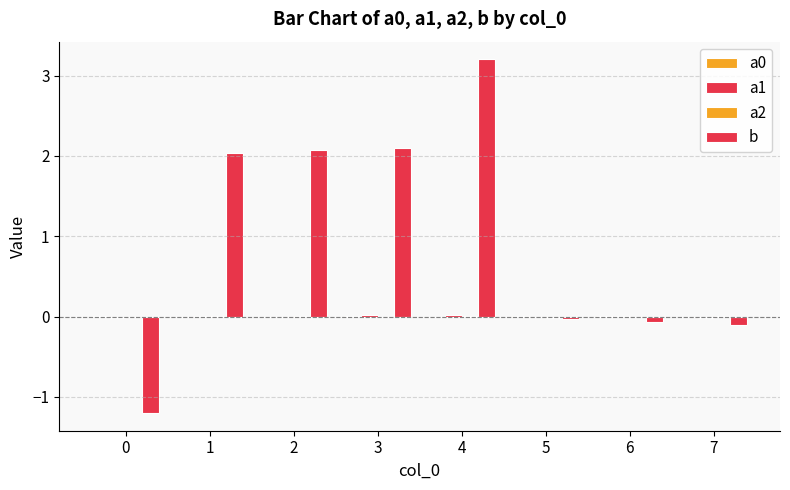

Reading left to right, transcribe all the data shown in this chart.

a0: 0=0.0	1=-0.0	2=-0.0	3=0.0	4=-0.0	5=0.0	6=0.0	7=-0.0
a1: 0=-0.0	1=0.0	2=-0.0	3=0.0	4=0.0	5=-0.0	6=0.0	7=-0.0
a2: 0=-0.0	1=0.0	2=0.0	3=-0.0	4=0.0	5=-0.0	6=-0.0	7=0.0
b: 0=-1.2	1=2.0	2=2.1	3=2.1	4=3.2	5=-0.0	6=-0.1	7=-0.1